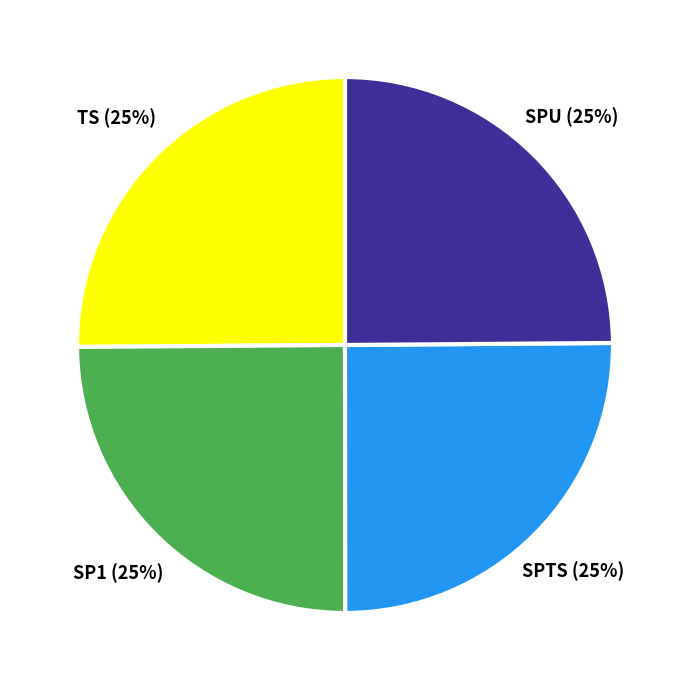

To the nearest percent, what is the combined percentage of SPU and TS?

50%